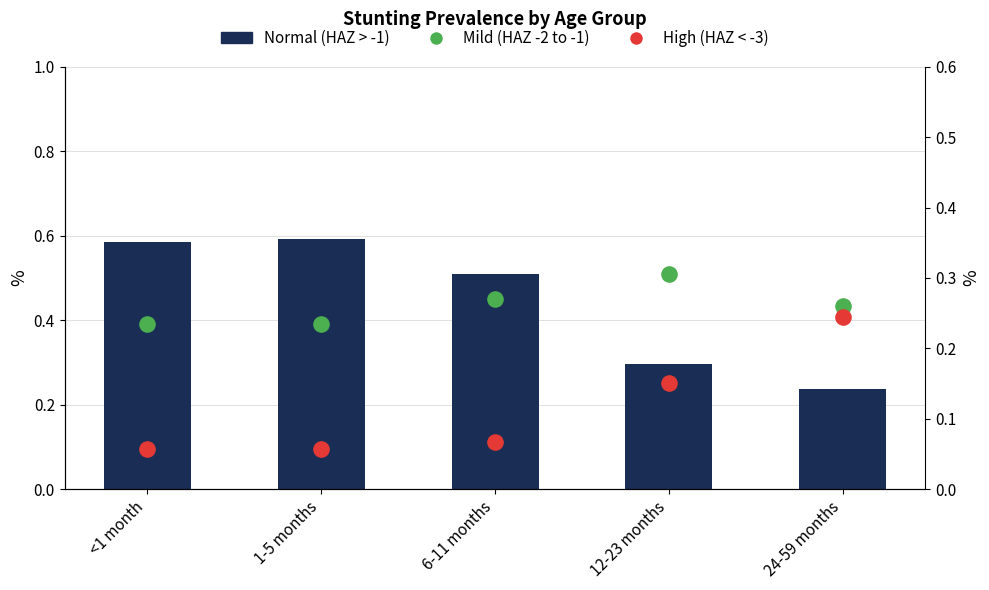

At how many categories does at least one series exceed 0?

5